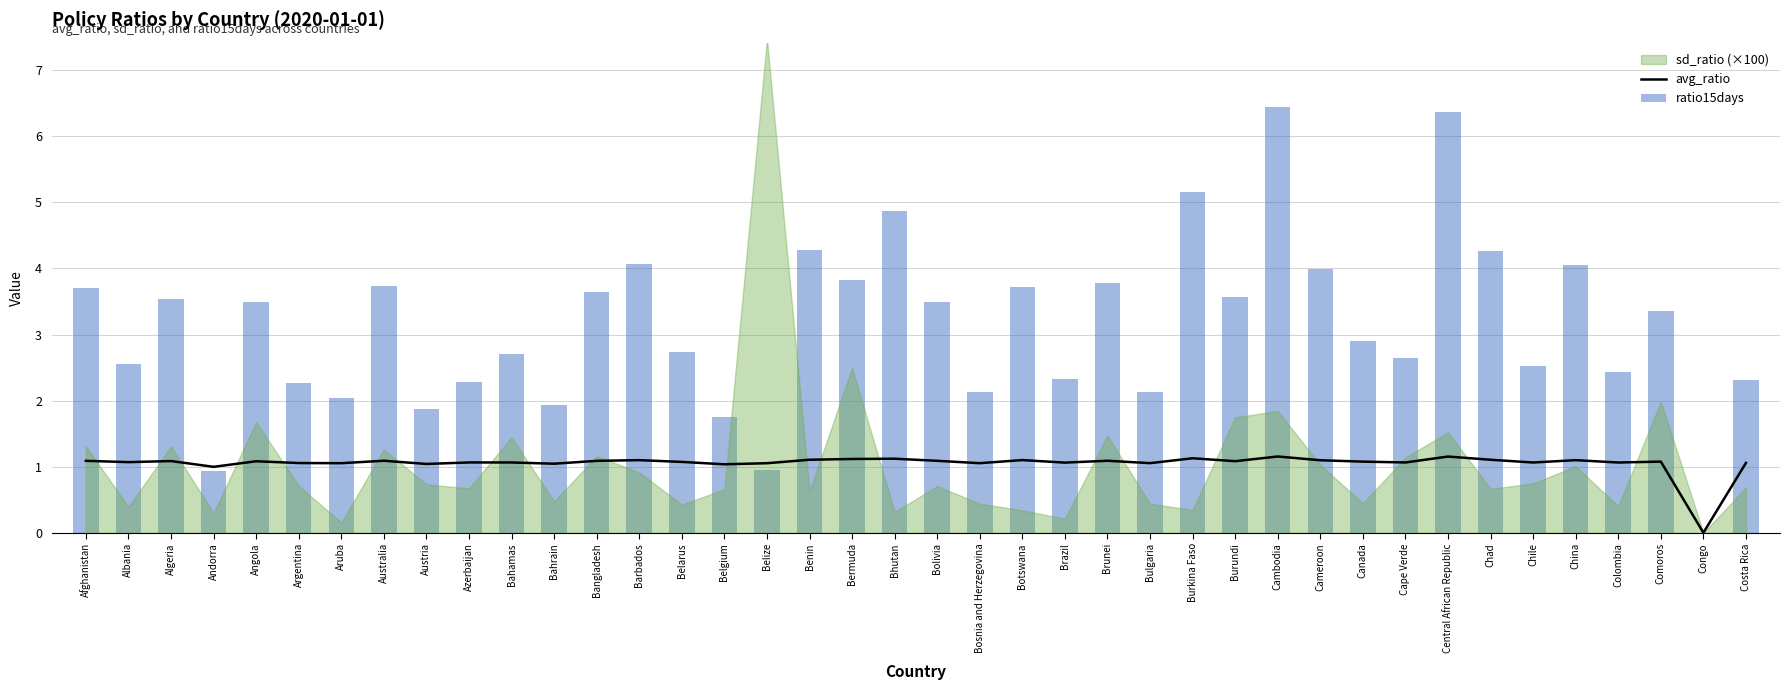

What is the total value across all series at Azerbaijan?

3.3